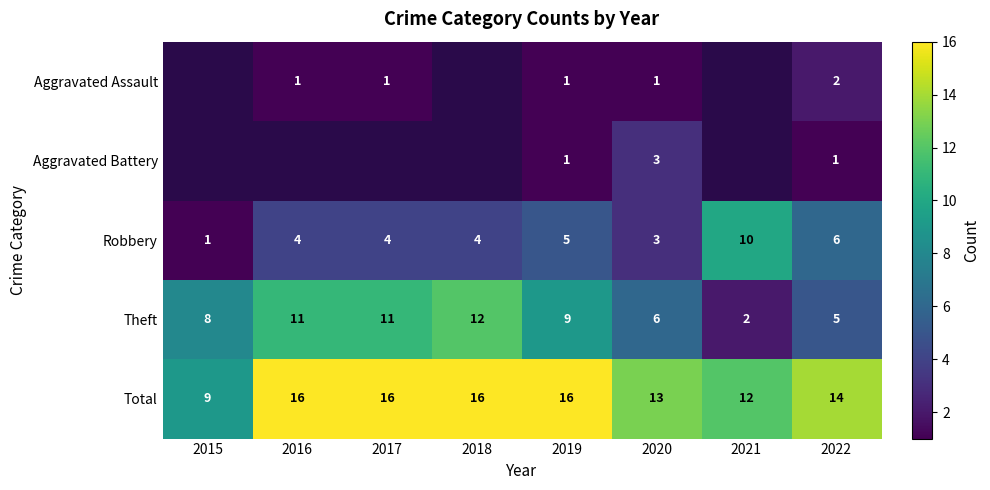

What value does the Total series have at 2017?

16